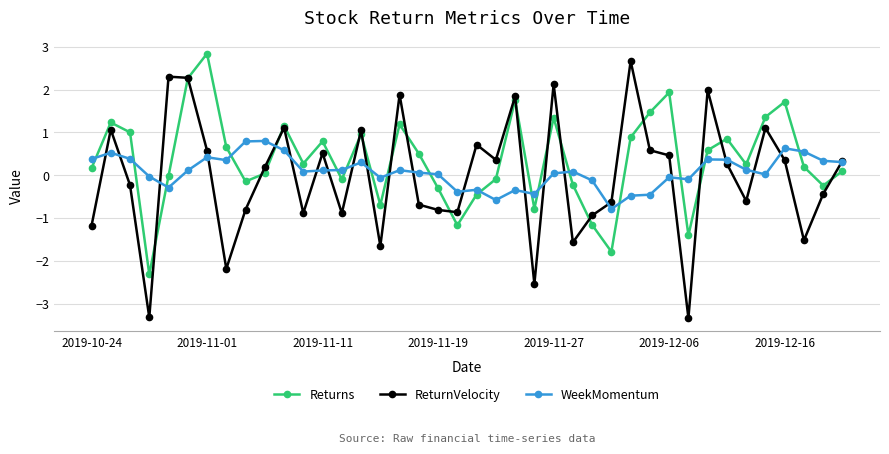

What is the value of the WeekMomentum point at the 39th from the left?

0.3